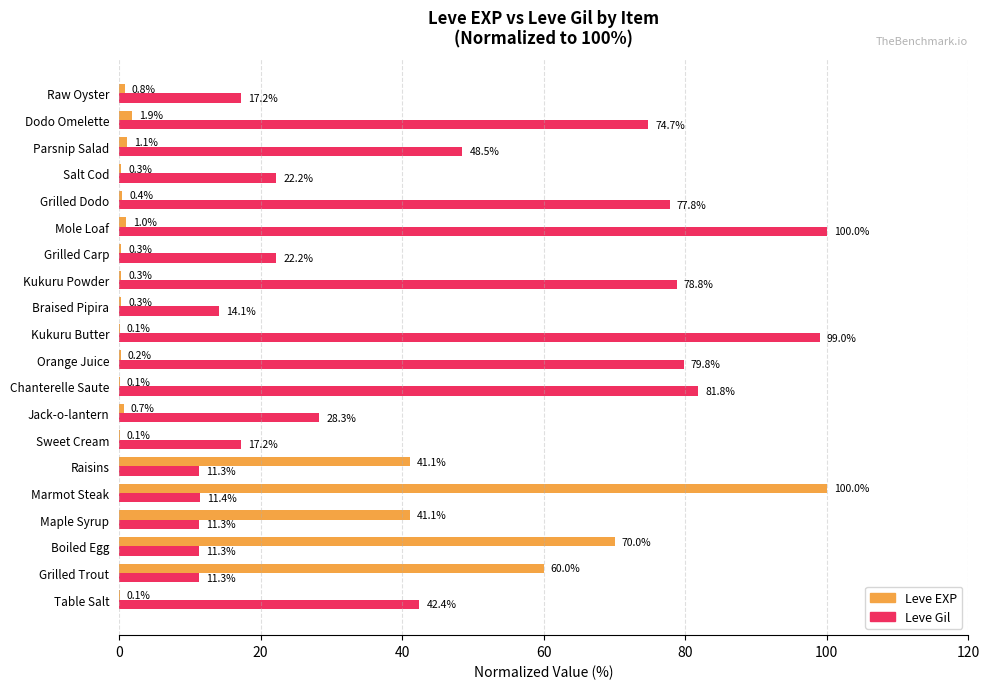

Where is Leve Gil nearest to the value 55?

Parsnip Salad